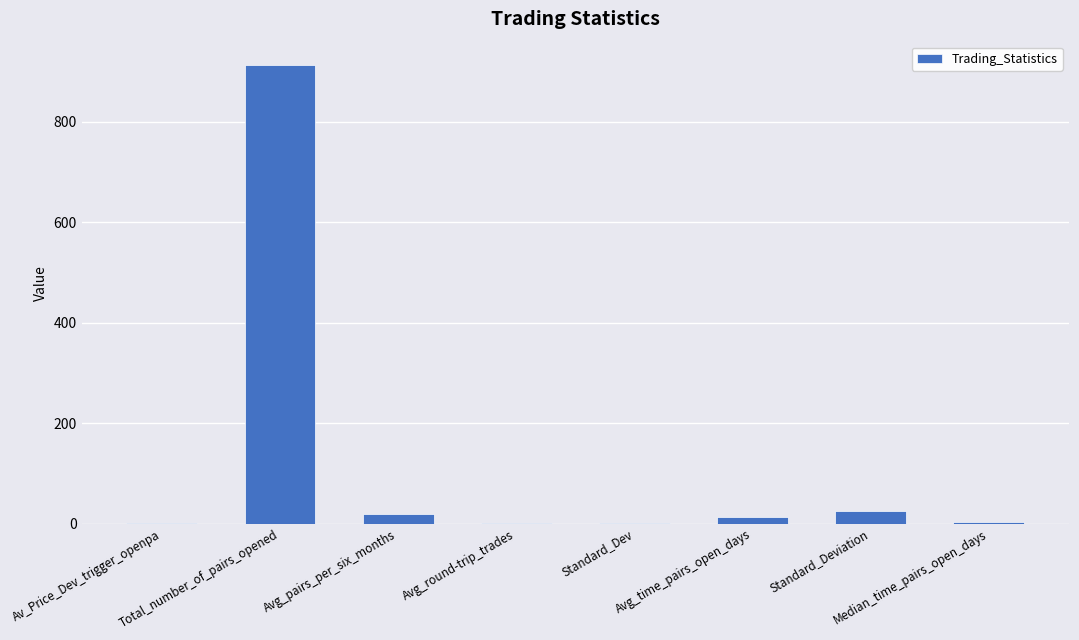

The value at Total_number_of_pairs_opened is 914.0. True or false?

True